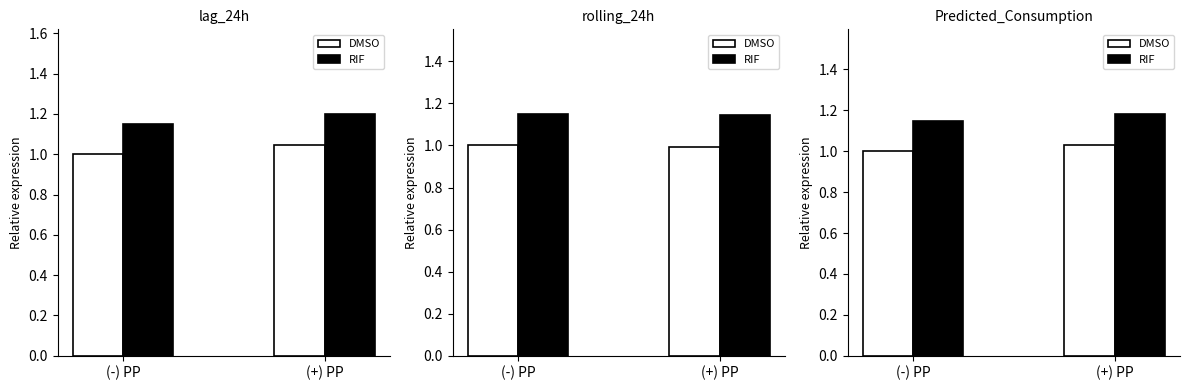

Between (-) PP and (+) PP, which series saw the biggest shift?

RIF